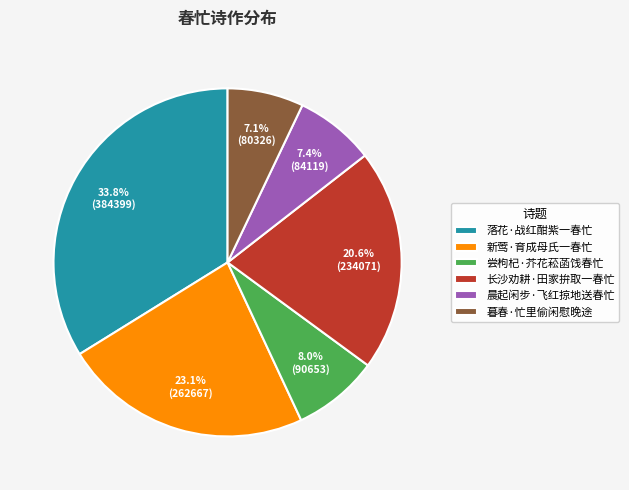

The 新莺·育成母氏一春忙 slice represents 14% of the pie. True or false?

False